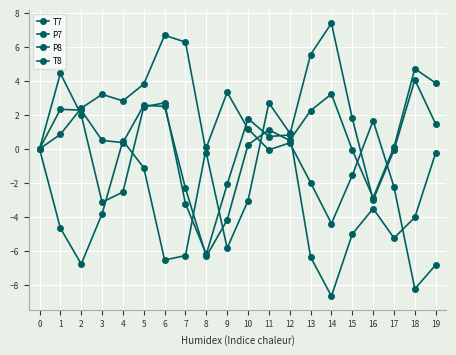

Which series has the largest total across all categories?

T7